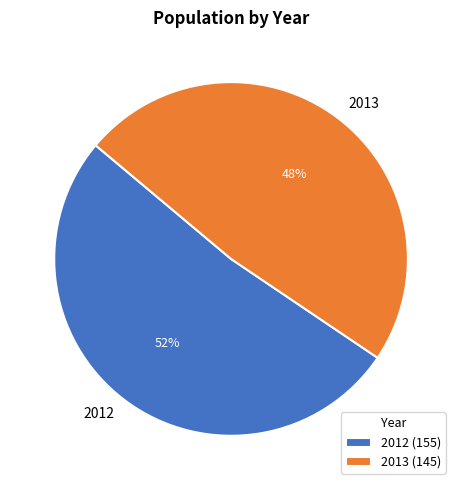

What percentage is the 2013 slice, to the nearest percent?

48%